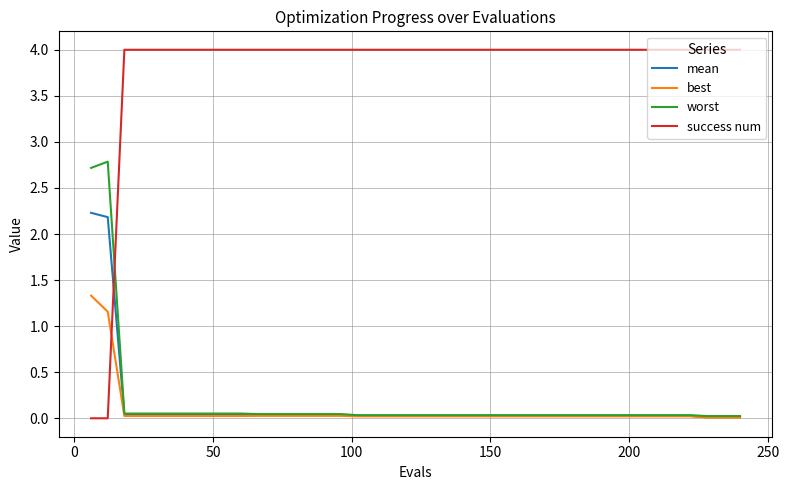

What is the greatest value displayed?

4.0